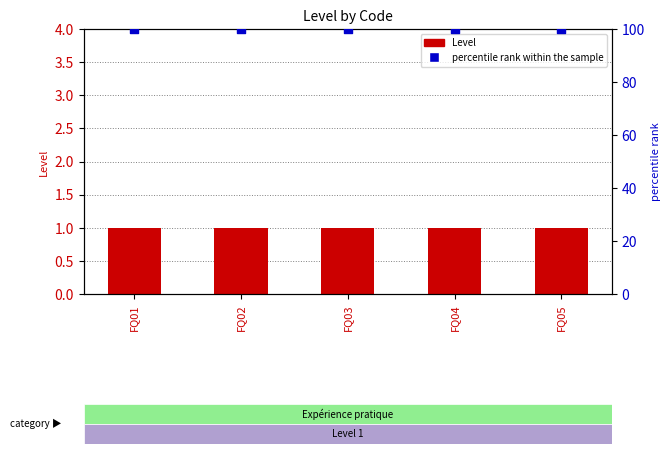

What are all the series names shown in the legend?

Level, percentile rank within the sample